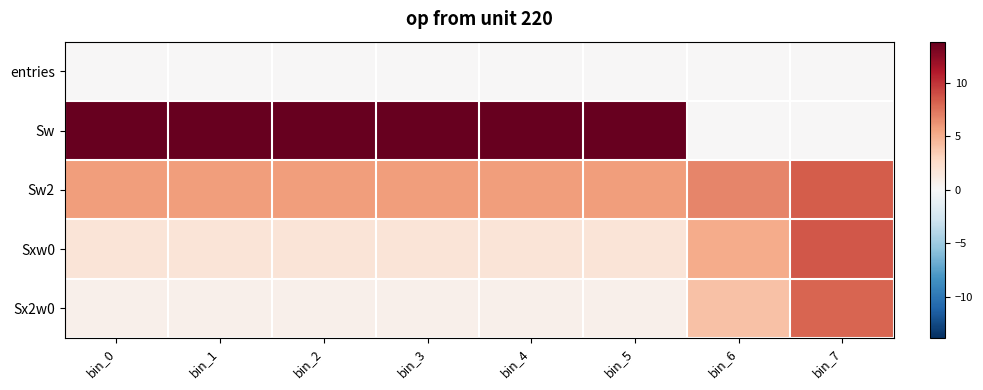

Which series has the widest spread of values?

Sw